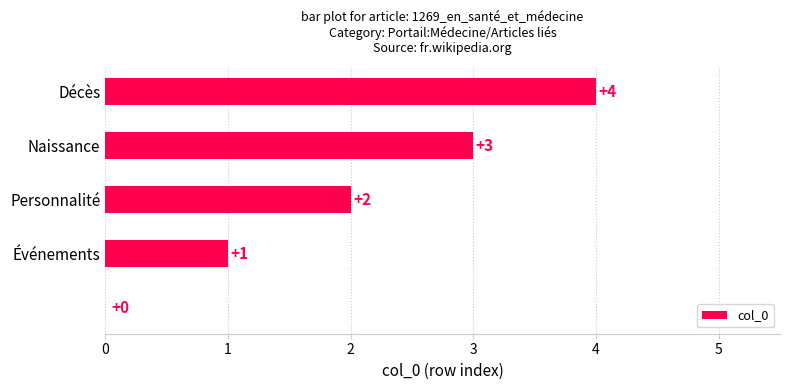

Are the bars horizontal?

Yes